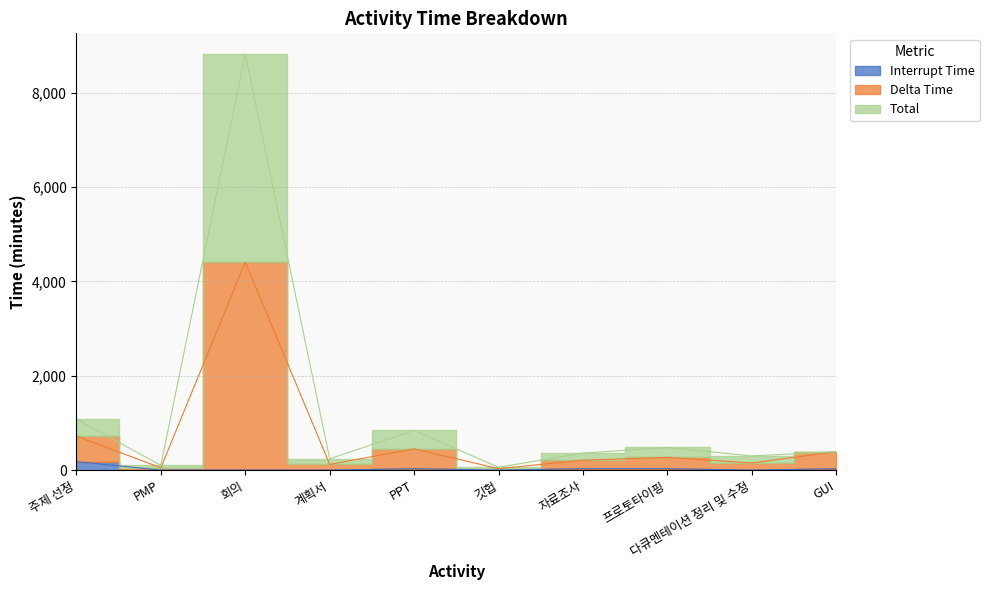

Which category has the highest value in the Total series?

회의